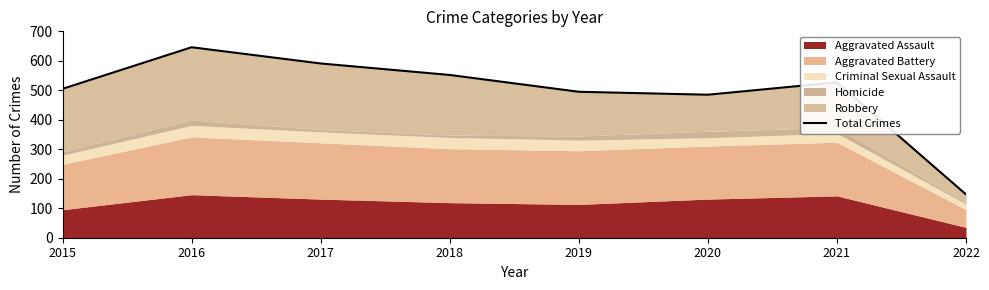

At which category does the data reach its first local valley?

2020